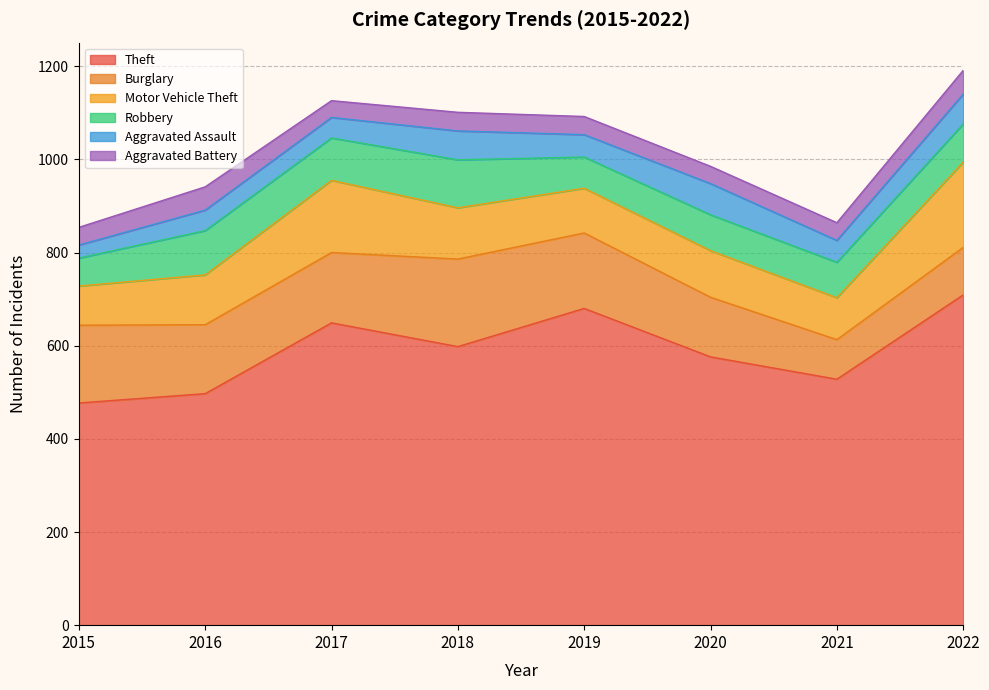

What is the difference between the maximum and second lowest values in the Aggravated Battery series?

14